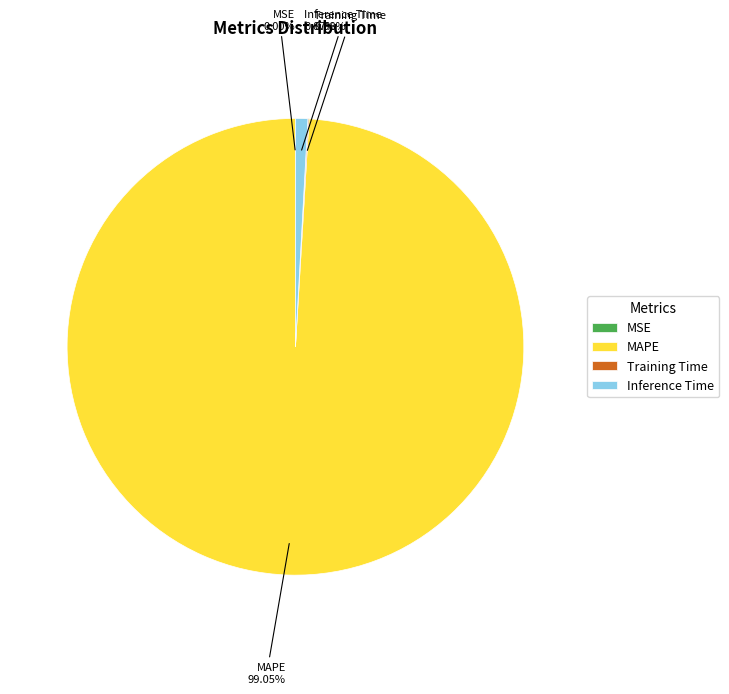

To the nearest percent, what percentage of the pie is Inference Time?

1%